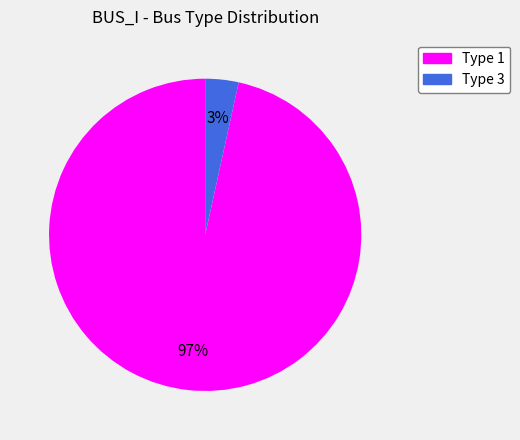

To the nearest percent, what is the average slice percentage?

50%